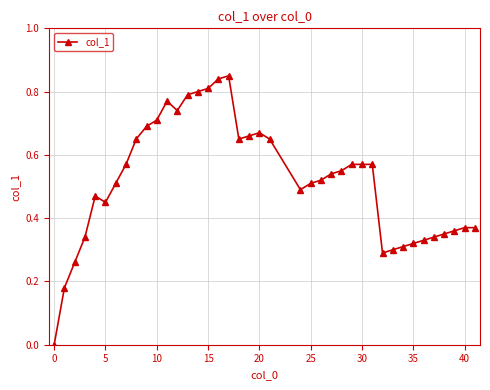

What is the sum of all values?

20.7